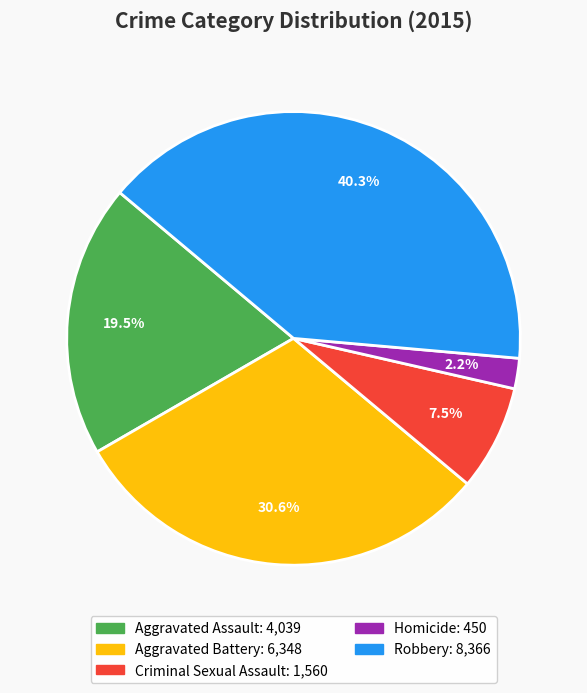

Rank the categories by value from lowest to highest.

Homicide, Criminal Sexual Assault, Aggravated Assault, Aggravated Battery, Robbery